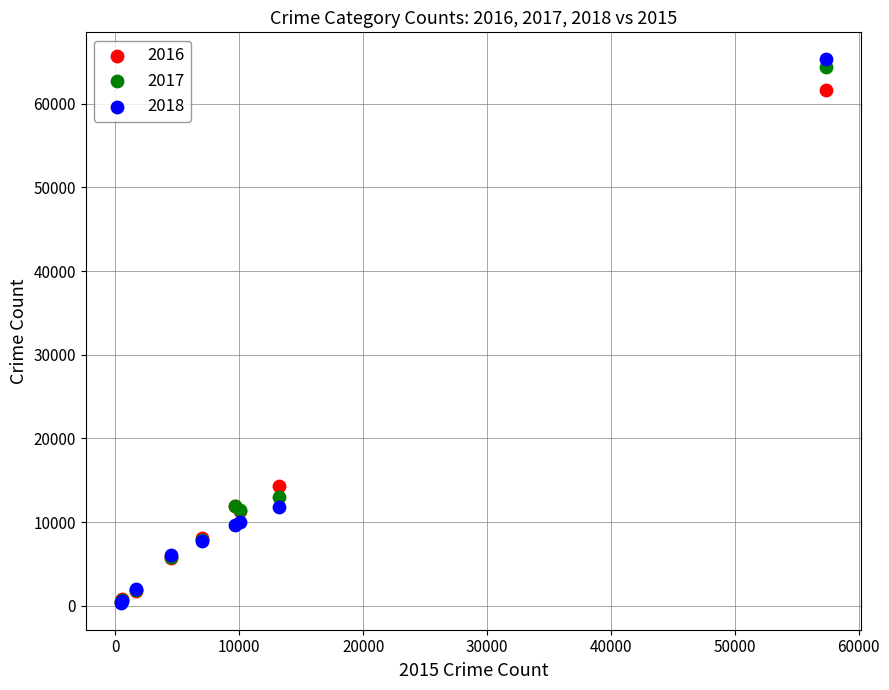

Across all series, what Y value is closest to 32827?

14289